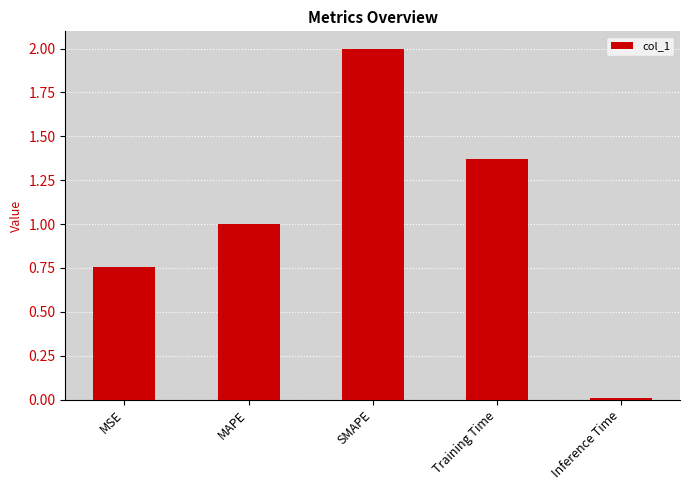

What is the greatest value displayed?

2.0